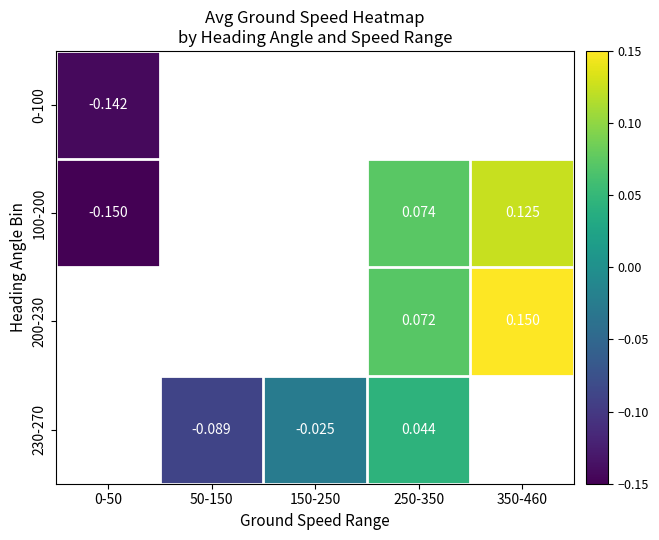

At how many categories does at least one series exceed 0?

2